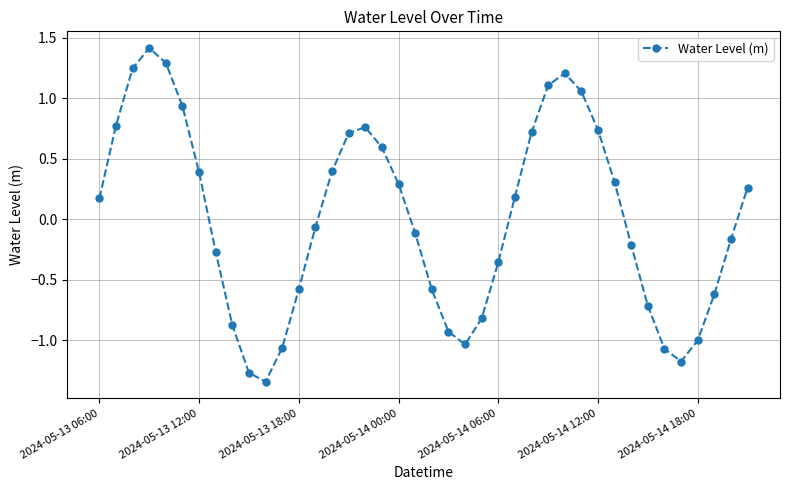

True or false: the data has more than 0 interior local peaks.

True